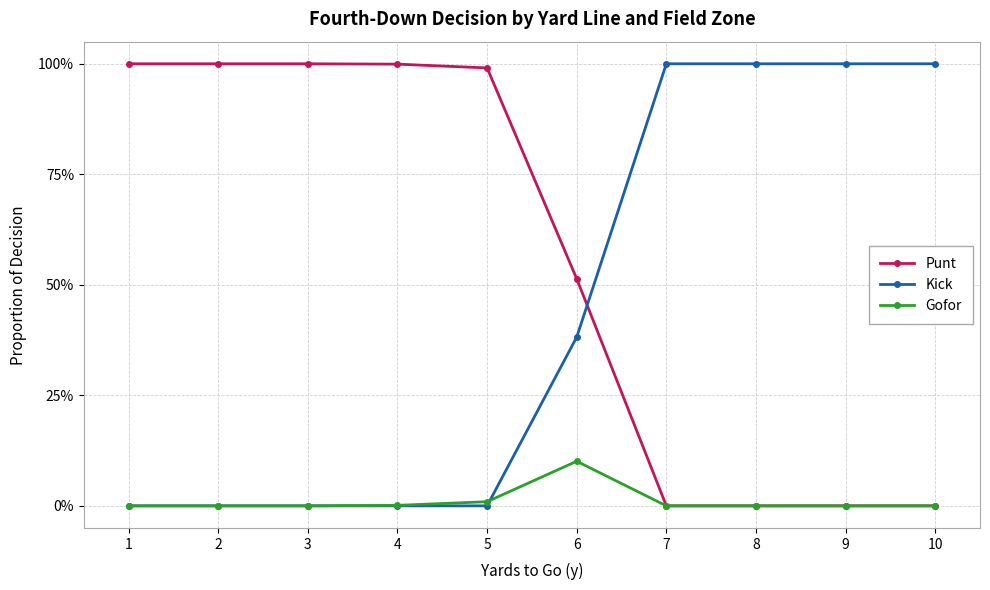

Which category has the lowest value in the Punt series?

7